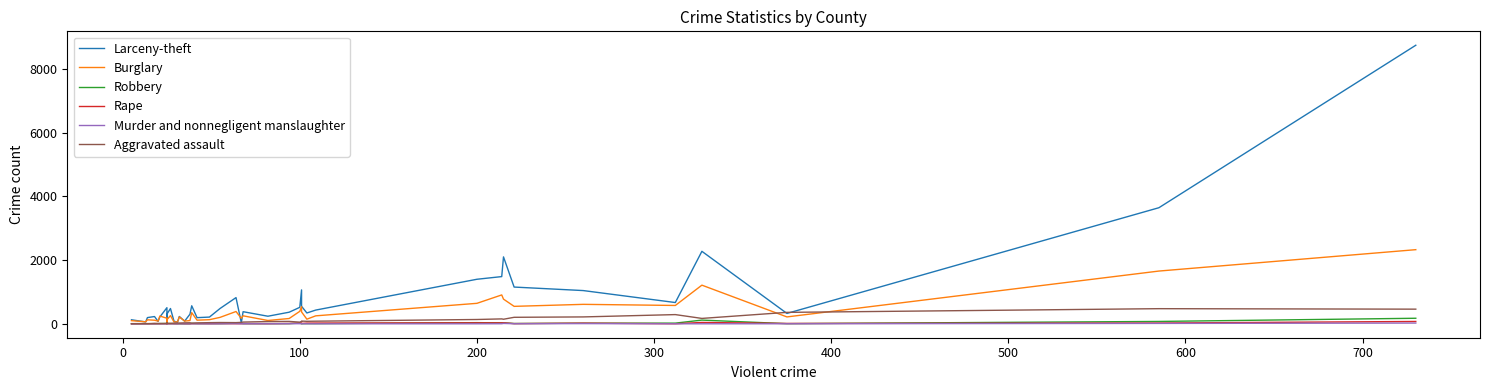

How many lines are shown in the chart?

6